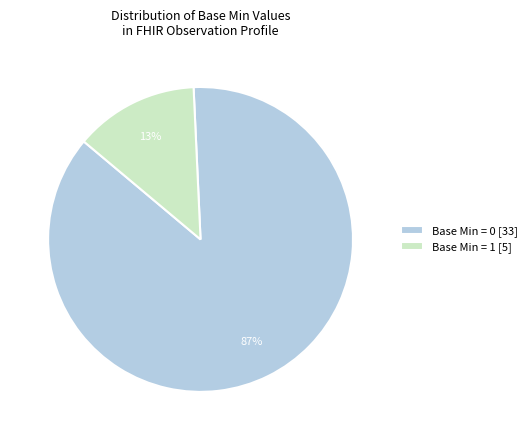

Combined, do Base Min = 1 [5] and Base Min = 0 [33] account for over 50%?

Yes